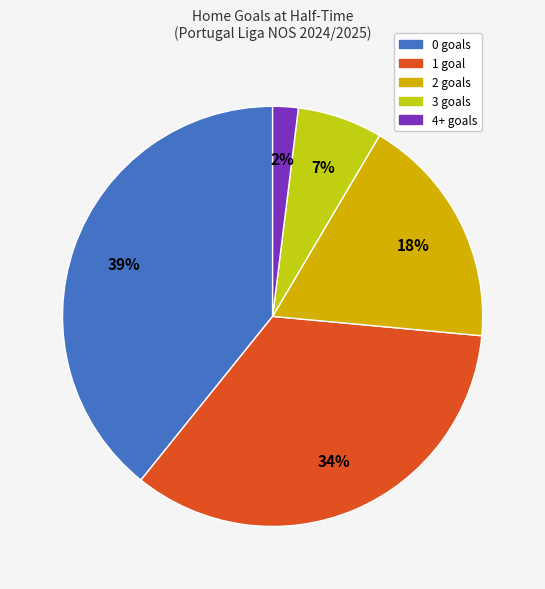

Combined, do 2 and 3 account for over 50%?

No